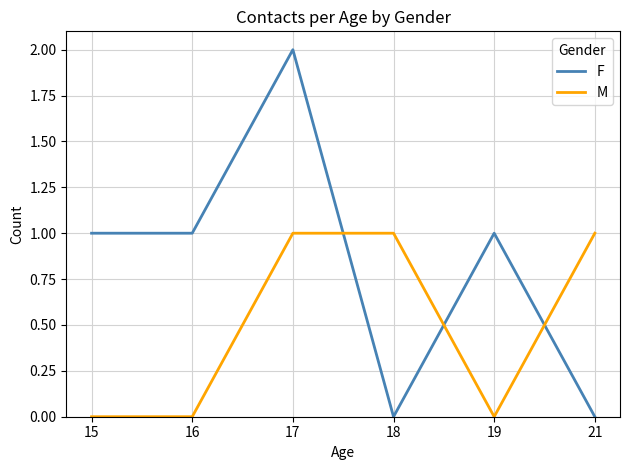

In F, how many points are higher than both neighbors (excluding endpoints)?

2